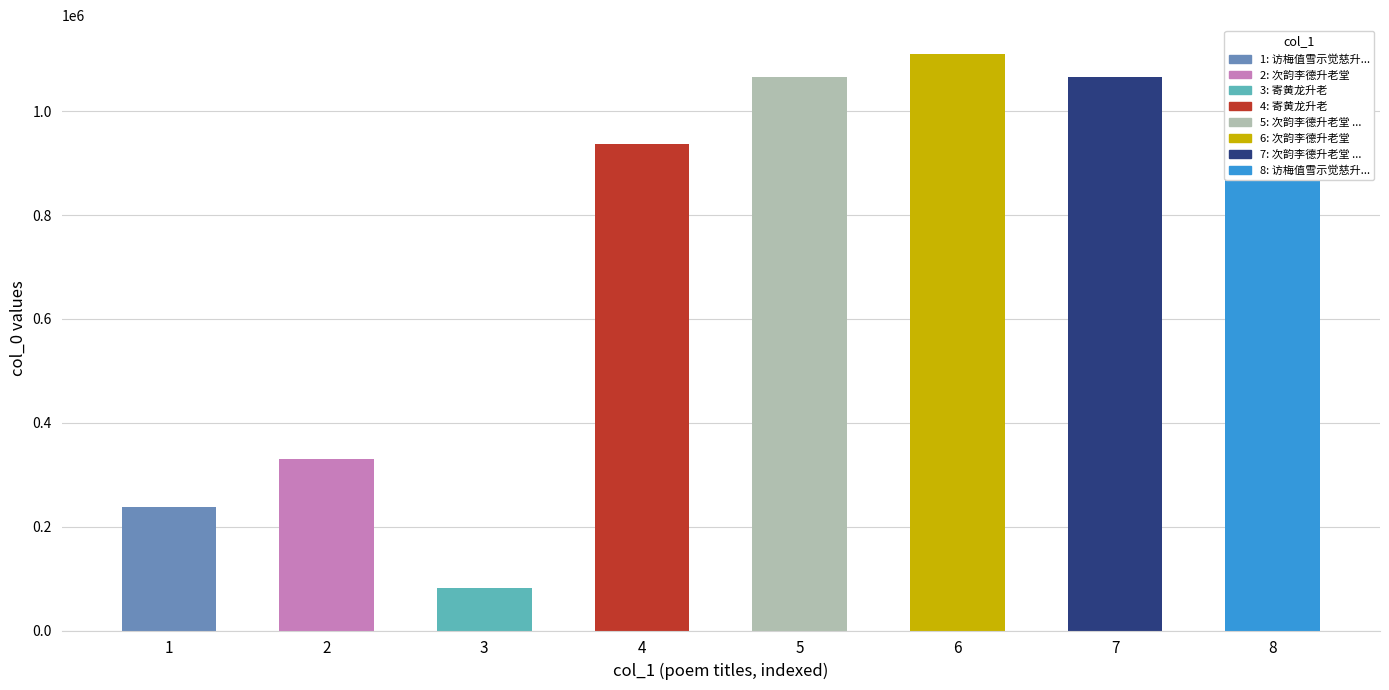

True or false: the data shows 936839 at 寄黄龙升老.

True